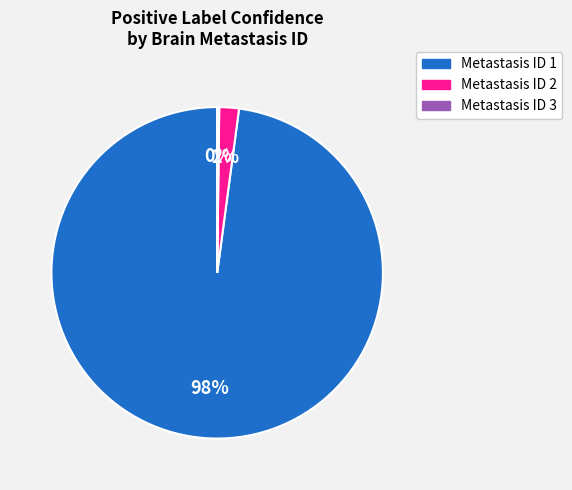

To the nearest percent, what is the difference between the largest and smallest slice percentages?

98%